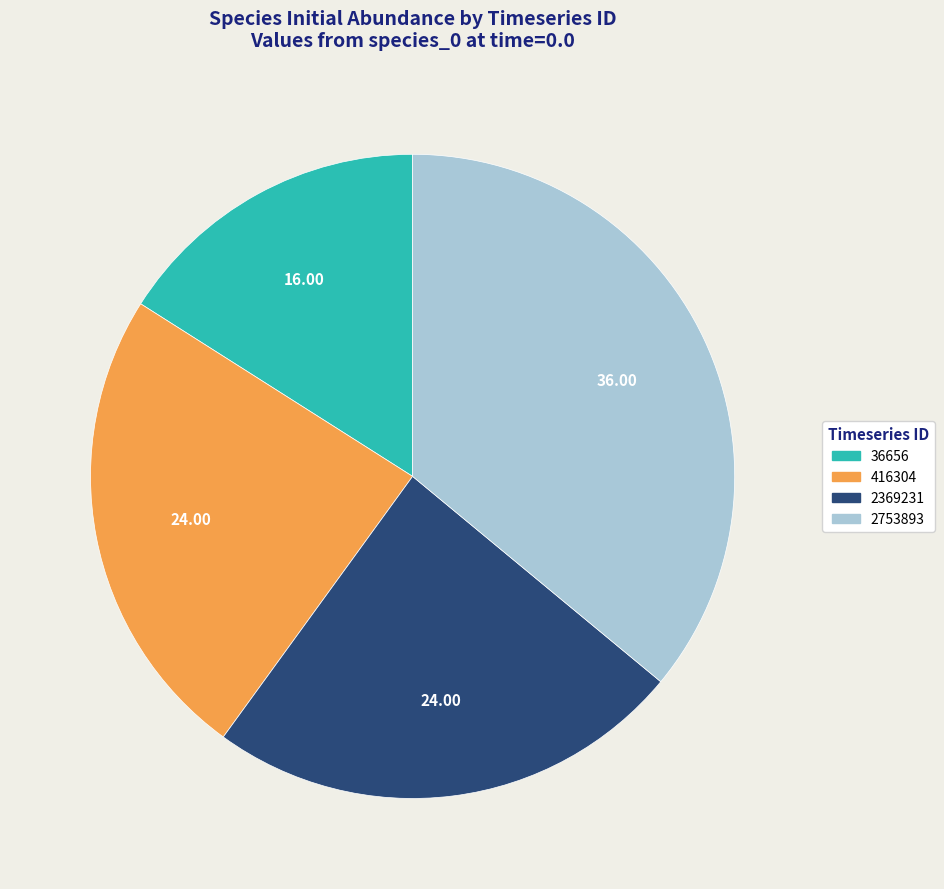

Is there a majority slice in this chart?

No